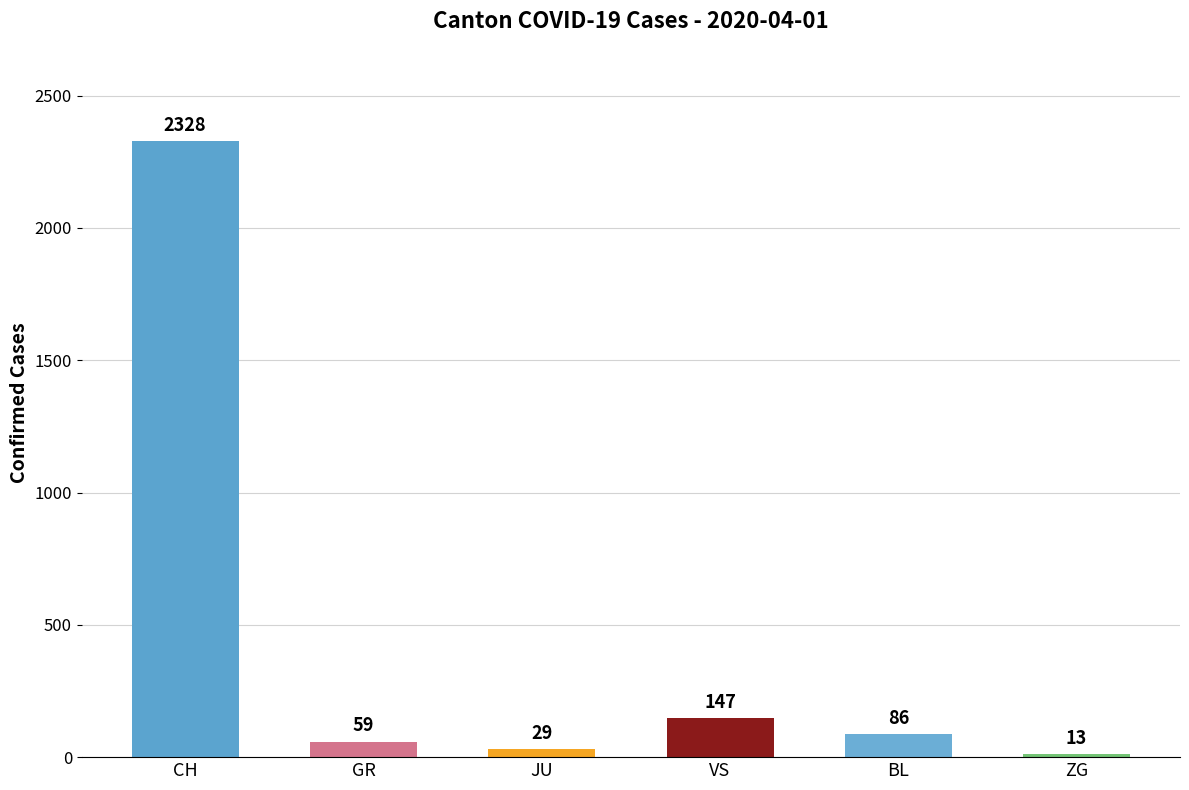

Where does the data first go above 86?

CH